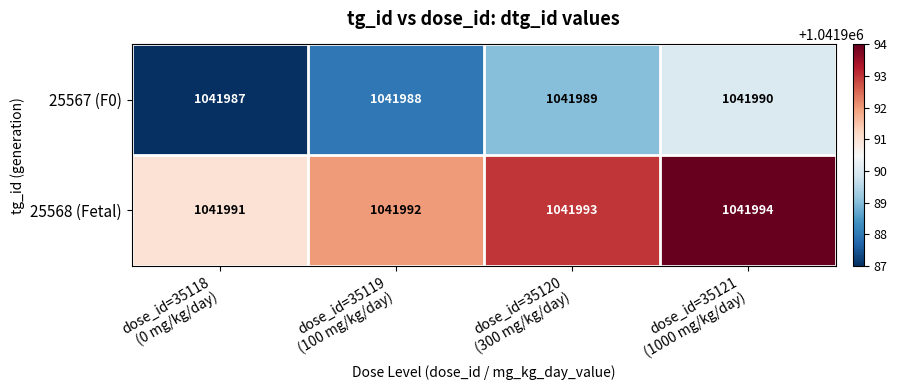

Rank the series by their average value, from highest to lowest.

25568 (Fetal), 25567 (F0)